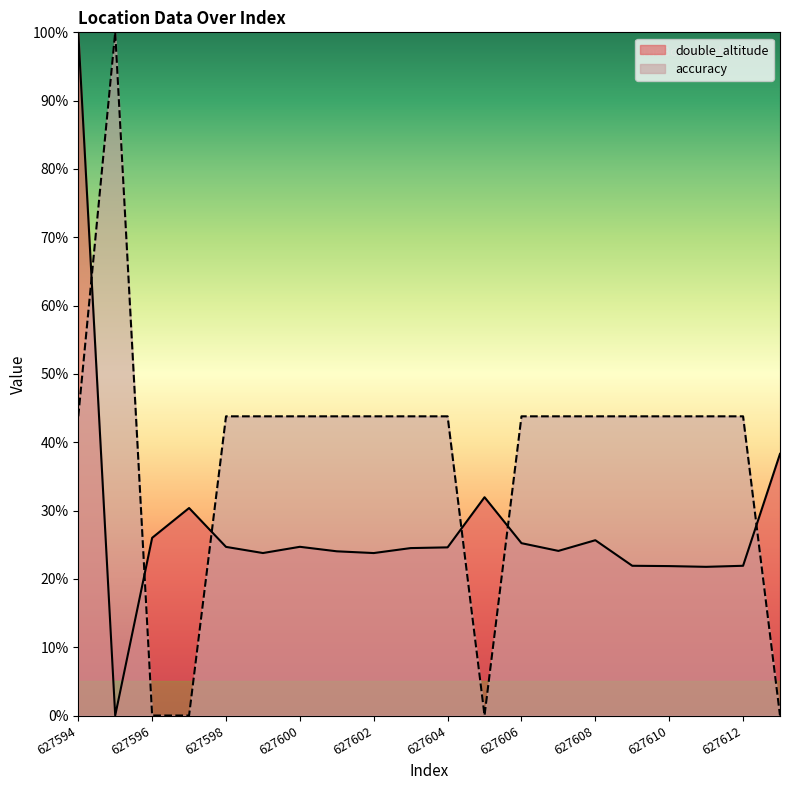

At 627607, list the series in order from smallest to largest.

double_altitude, accuracy